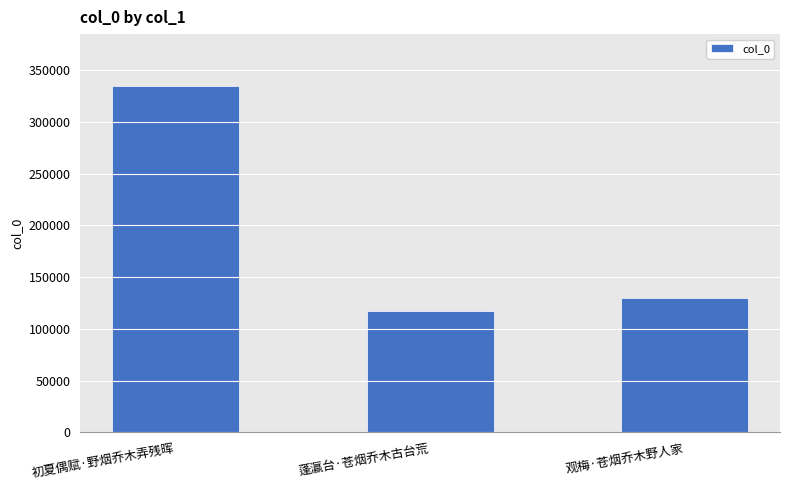

List the labels in order of value, largest first.

初夏偶赋·野烟乔木弄残晖, 观梅·苍烟乔木野人家, 蓬瀛台·苍烟乔木古台荒